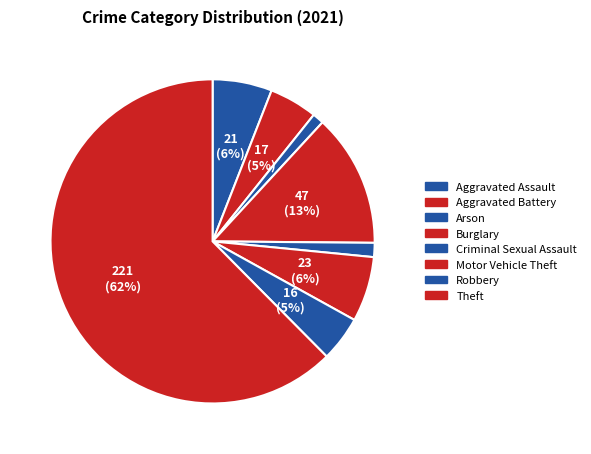

Does Theft represent more than half of the total?

Yes